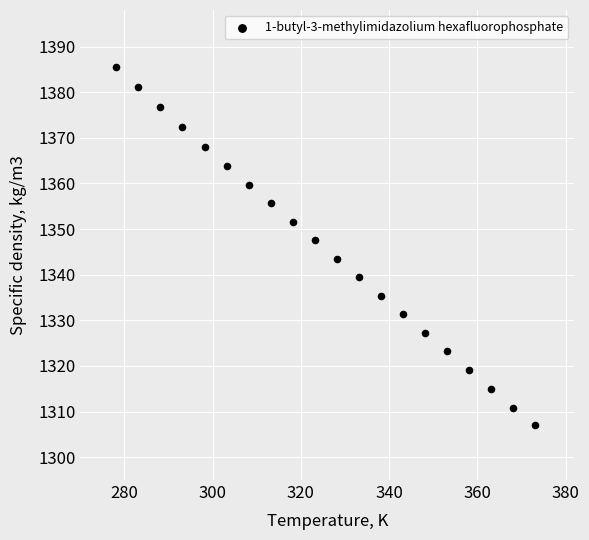

What is the range of X values (max minus min)?

95.0